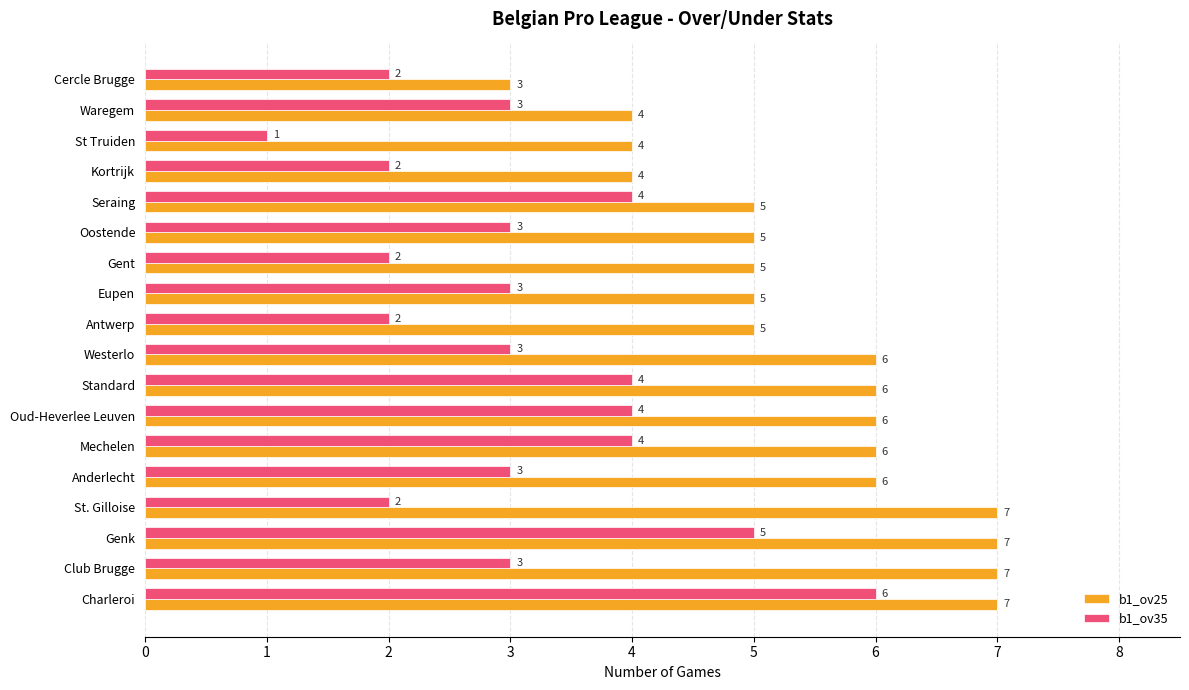

List the series in order of their peak value, highest first.

b1_ov25, b1_ov35